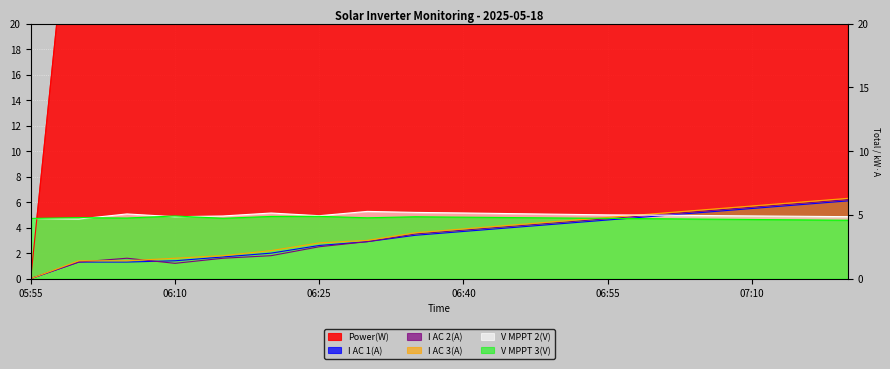

Rank the categories by V MPPT 3(V) value from highest to lowest.

06:10, 06:25, 06:20, 06:35, 06:40, 06:45, 06:00, 06:30, 06:50, 06:05, 06:15, 06:55, 05:55, 07:00, 07:05, 07:10, 07:15, 07:20